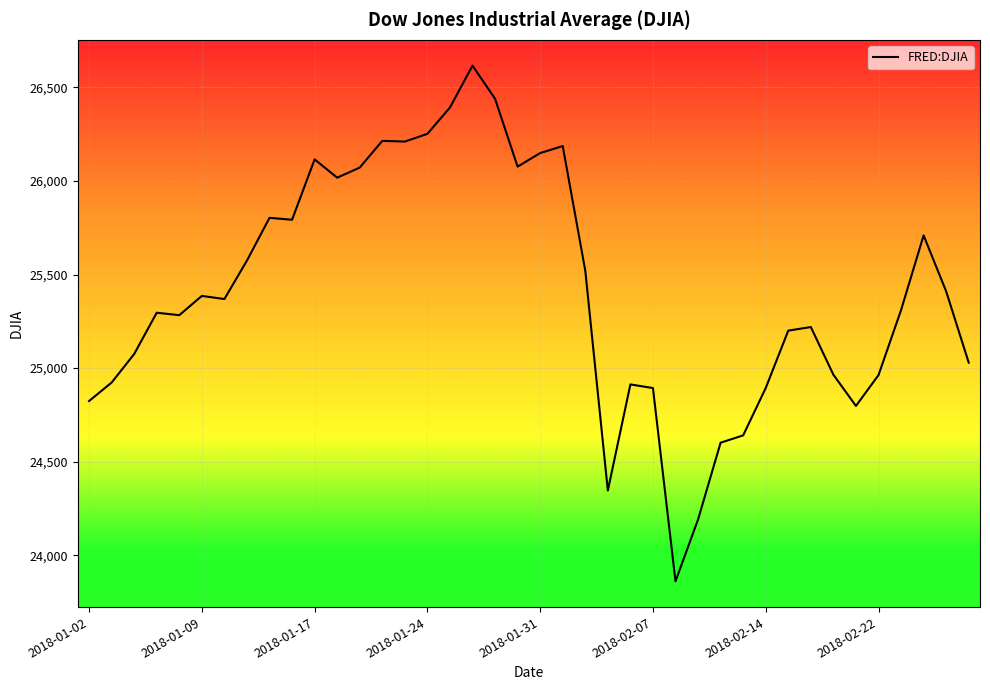

What is the greatest value displayed?

26616.7